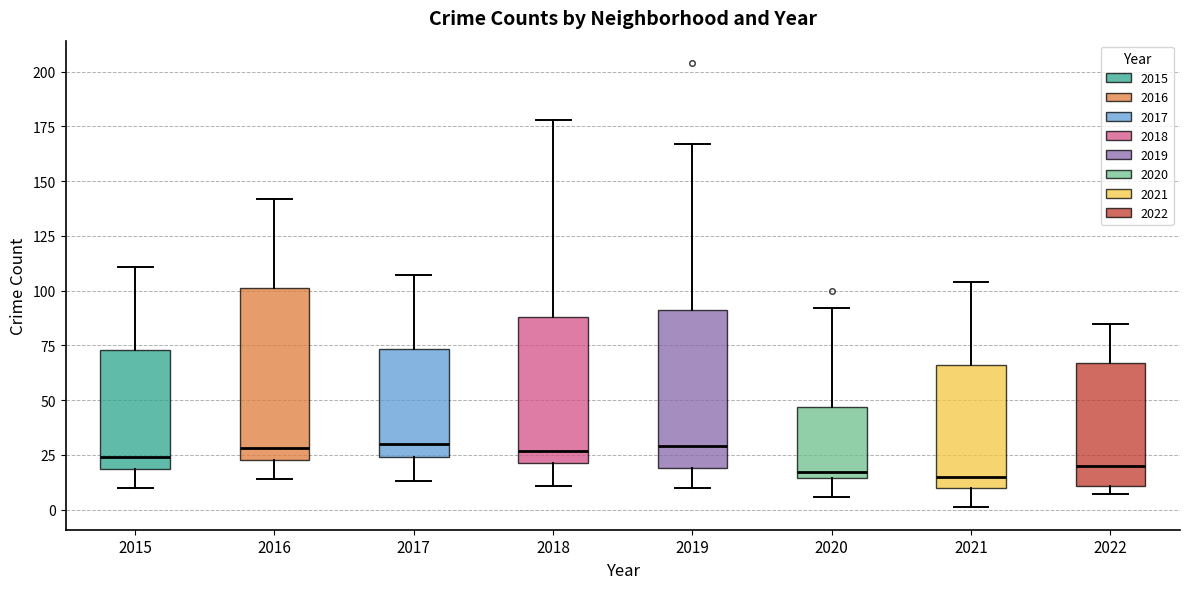

Reading left to right, read every box against the y-axis: the position of its median line, the range the box covers, and the ends of its whiskers. The values are not printed on the chart, so give them approximately, as read against the axis.

2015: median 25, box 20 to 75, whiskers 10 to 110
2016: median 30, box 25 to 100, whiskers 15 to 140
2017: median 30, box 25 to 75, whiskers 15 to 105
2018: median 25, box 20 to 90, whiskers 10 to 180
2019: median 30, box 20 to 90, whiskers 10 to 165
2020: median 15 (just above the box's lower edge), box 15 to 45, whiskers 5 to 90
2021: median 15, box 10 to 65, whiskers 0 to 105
2022: median 20, box 10 to 65, whiskers 5 to 85